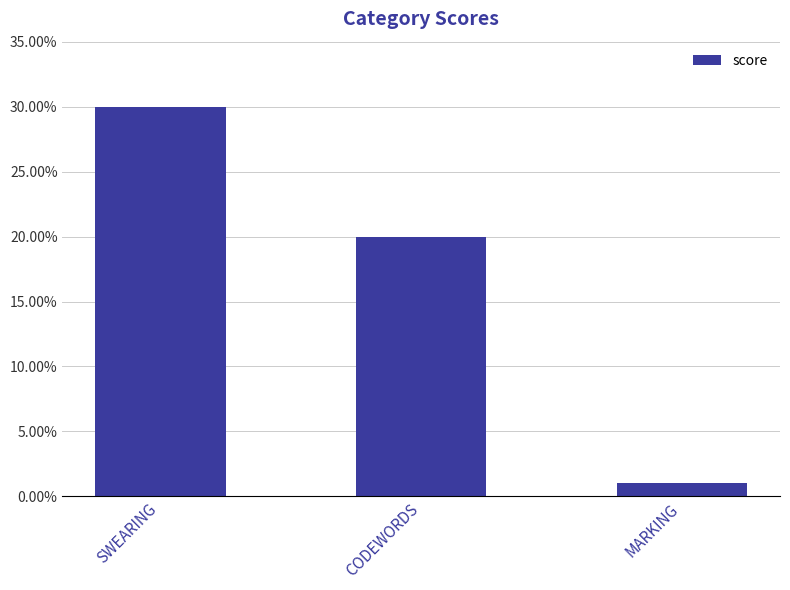

What is the difference between the values at SWEARING and CODEWORDS?

10